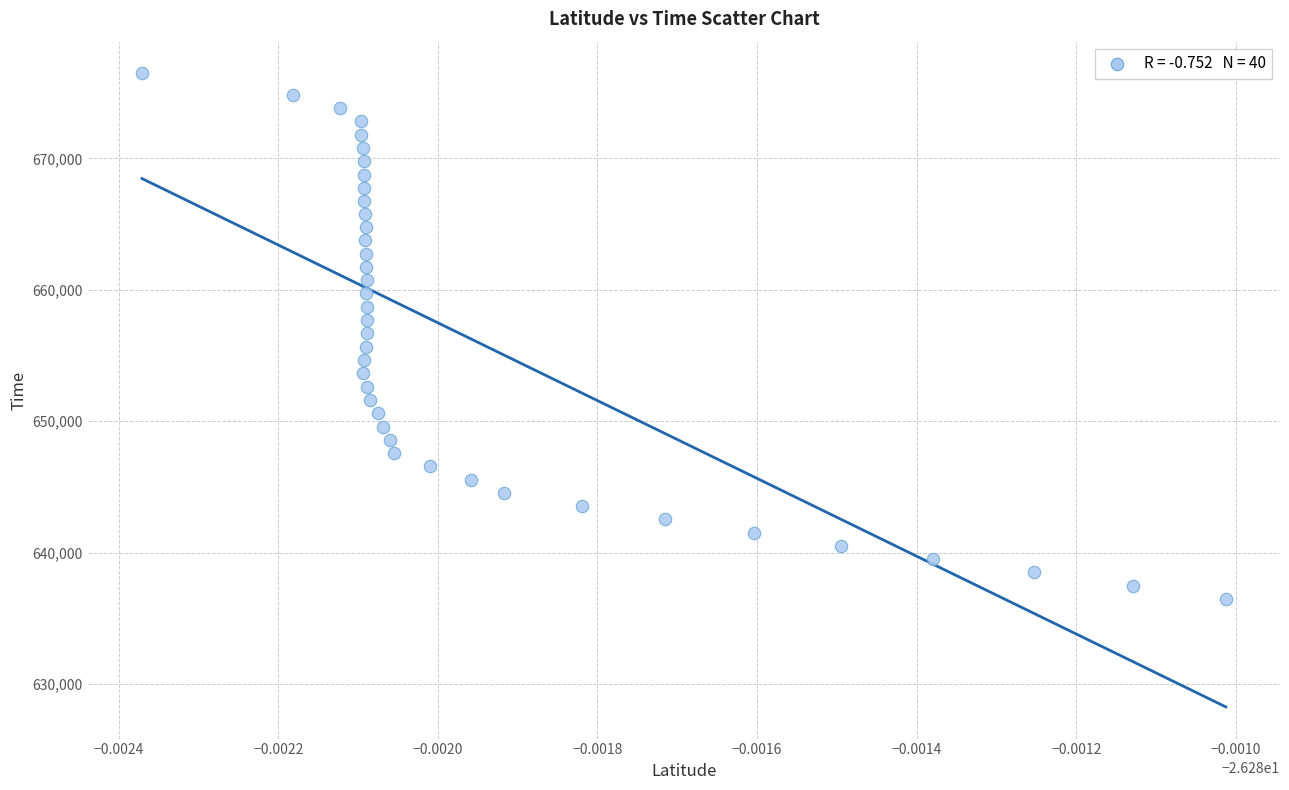

What is the range of Y values (max minus min)?

40014